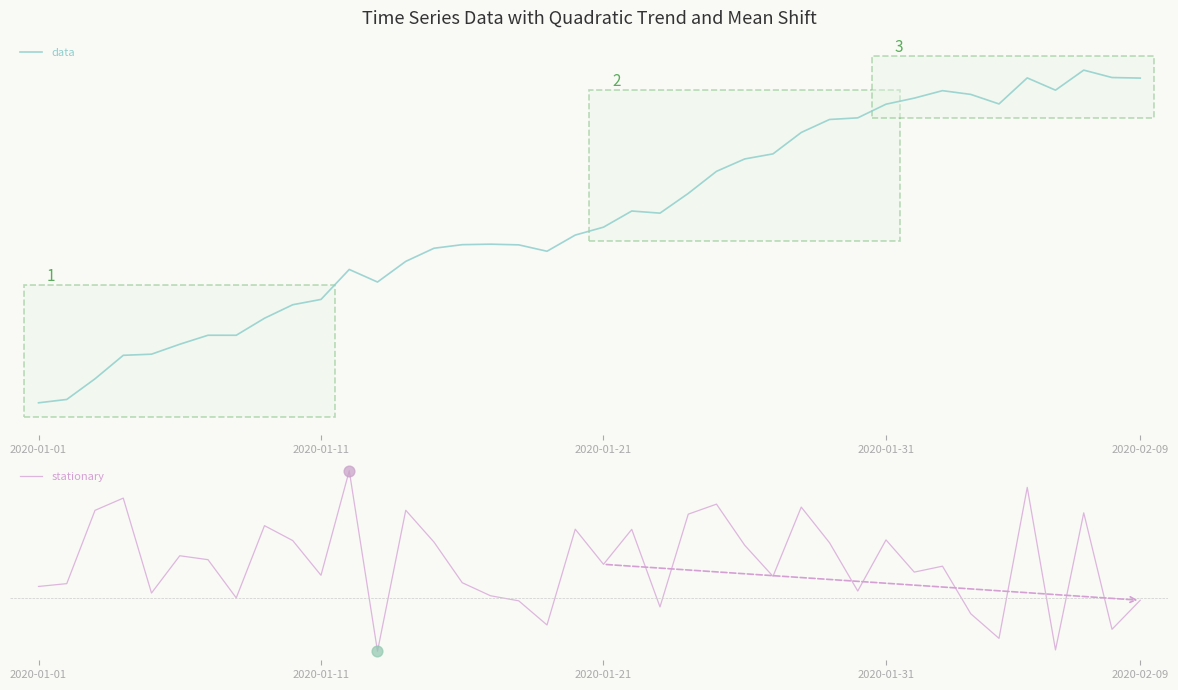

Which series has the largest Y range (max minus min)?

data